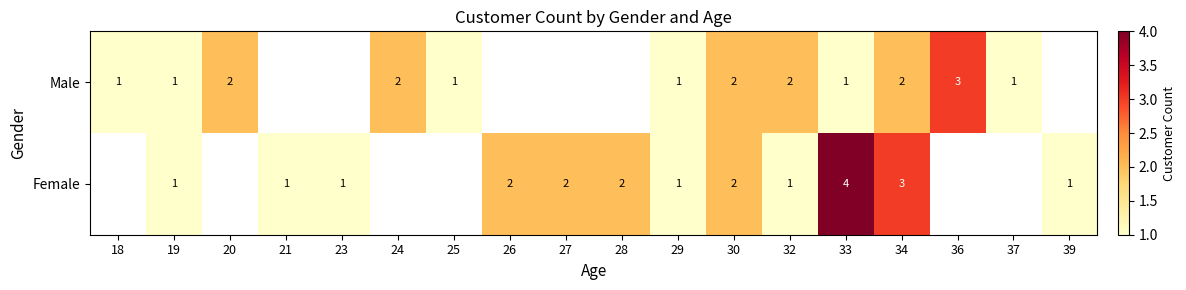

At 34, list the series in order from largest to smallest.

Female, Male